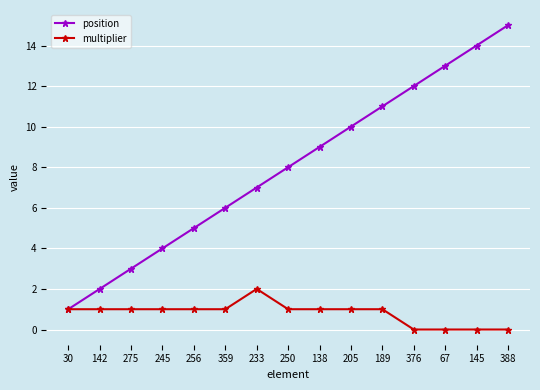

What is the average value of the multiplier series?

1